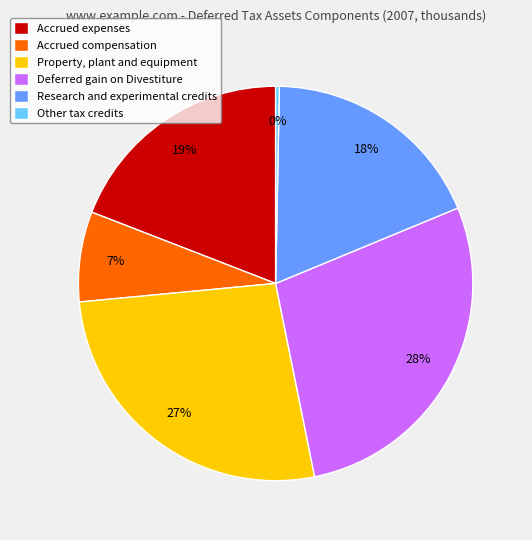

Which slice is the largest?

Deferred gain on Divestiture